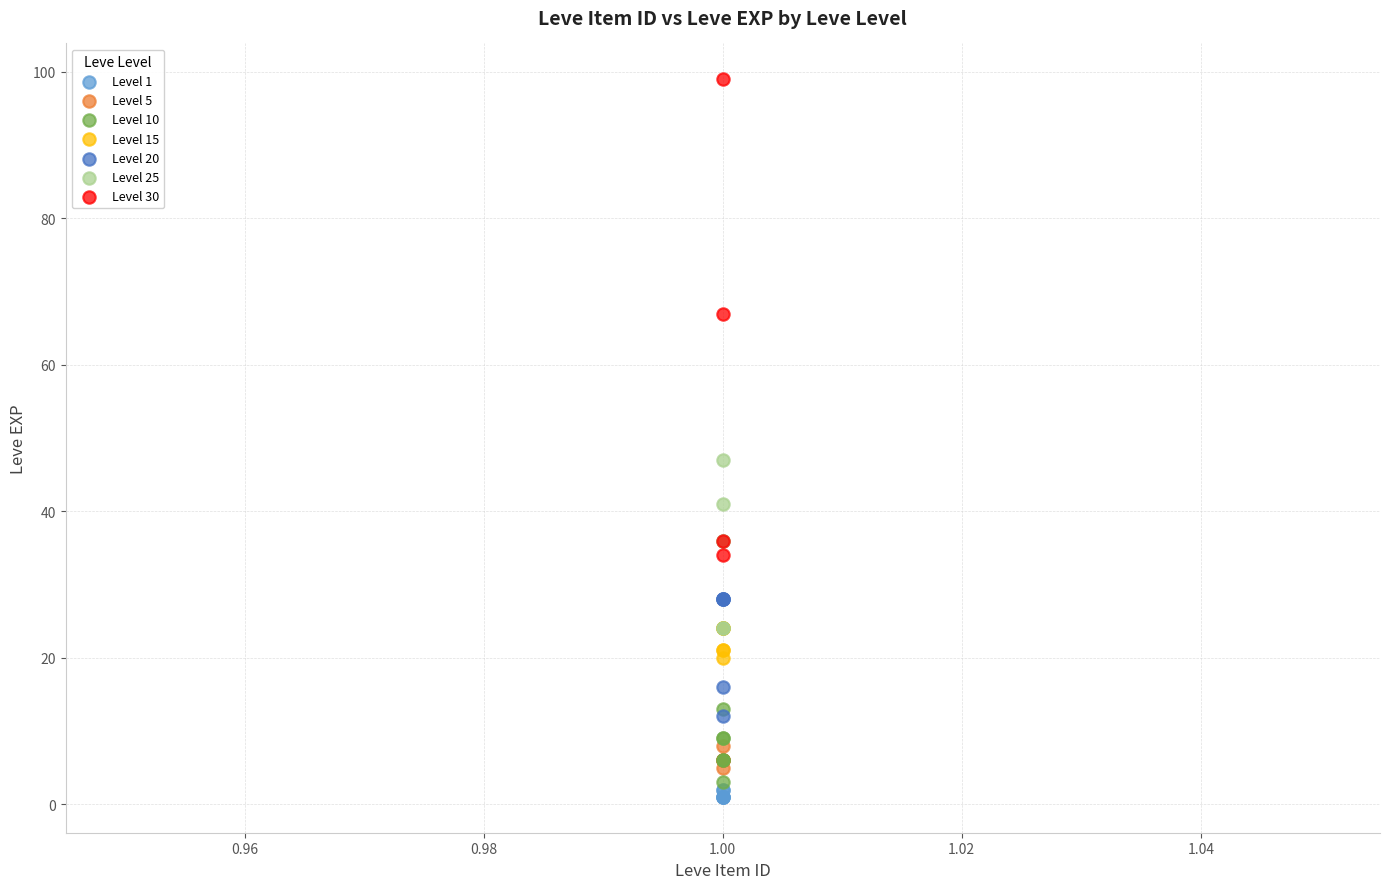

Which series has the widest spread of Y values?

Level 30